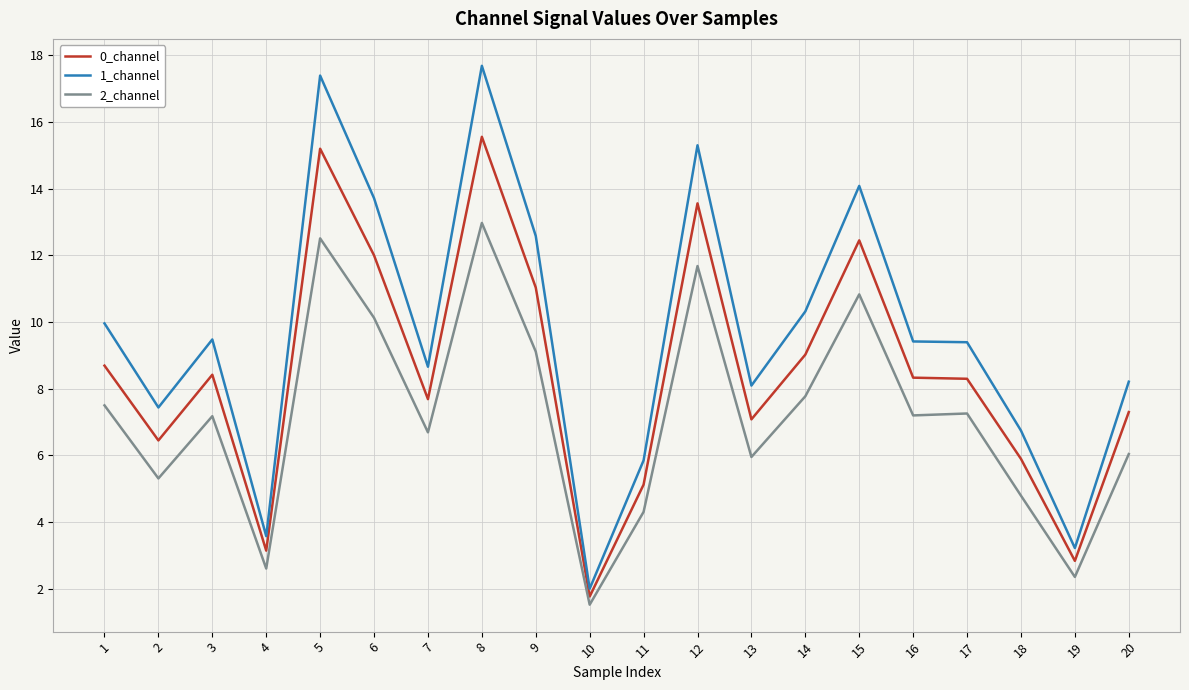

What value does the 0_channel series have at 20?

7.3